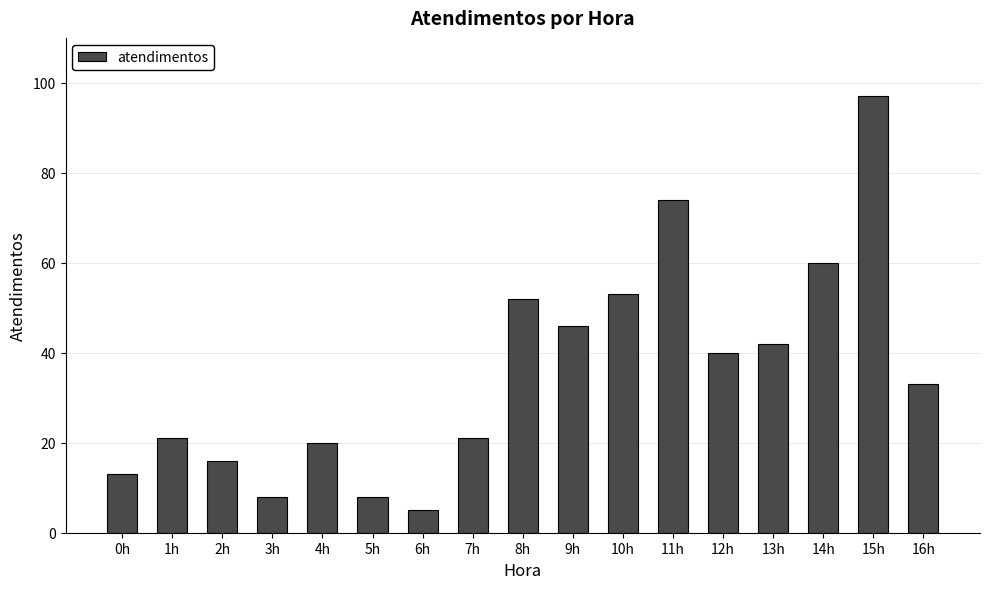

What is the change in value from 2h to 4h?

+4